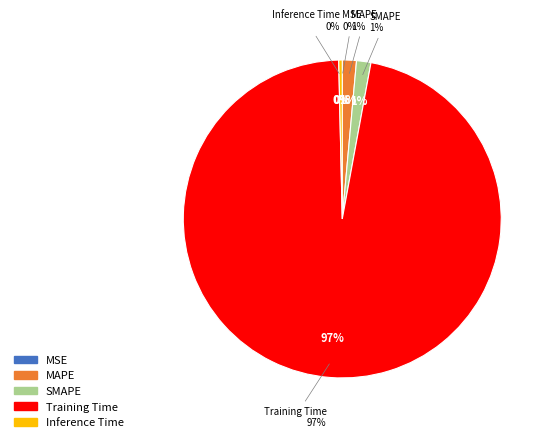

Does Training Time represent more than half of the total?

Yes